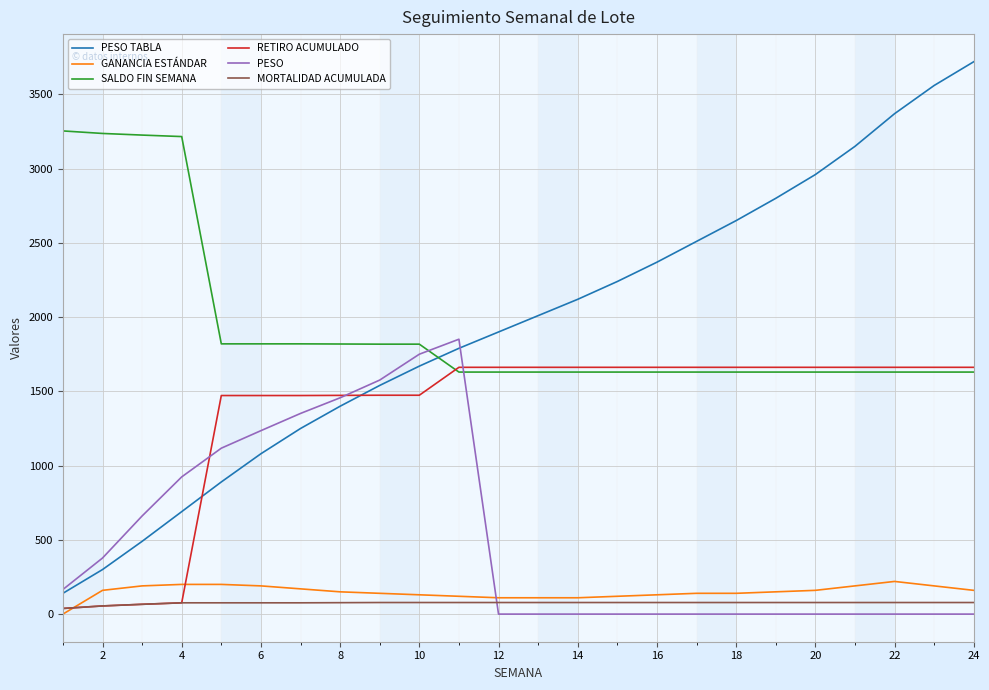

Which series has the widest spread of values?

PESO TABLA